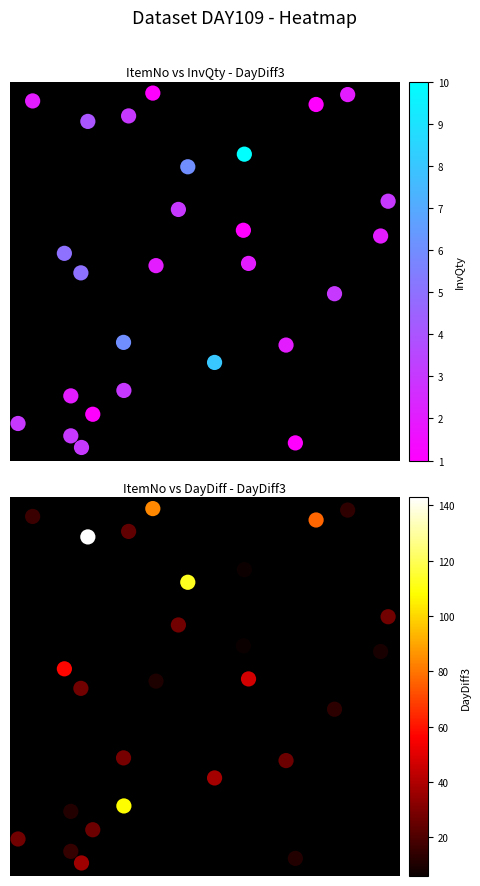

Is it true that DayDiff3 equals 1.2 at 8?

False